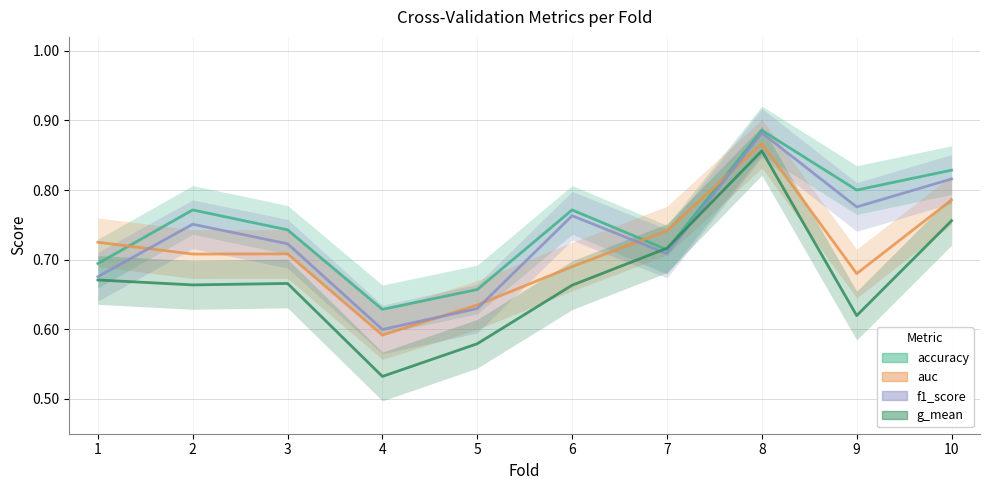

Count the number of categories in the chart.

10